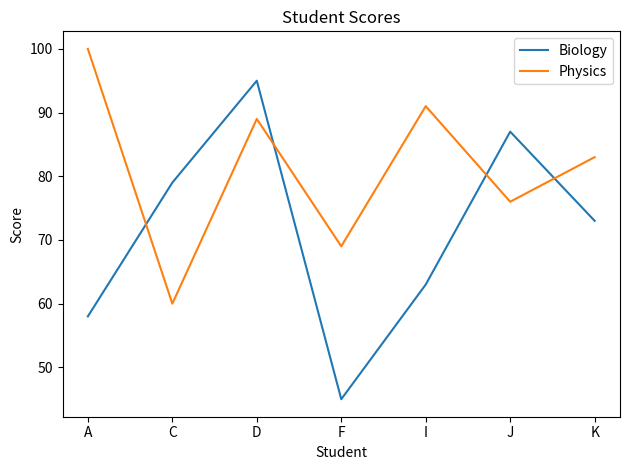

At how many categories does at least one series exceed 62?

7